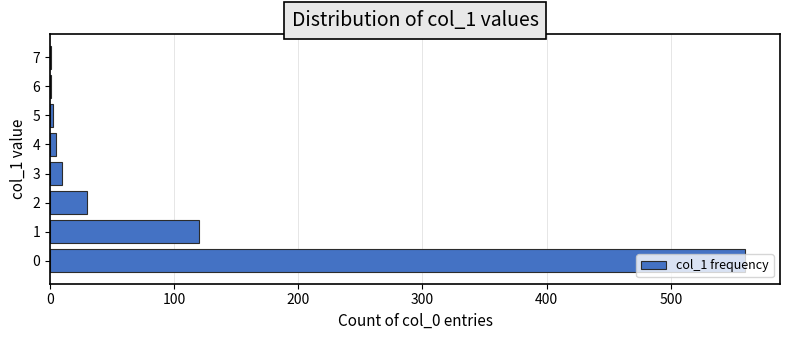

Is it true that the value at 0 is 560?

True